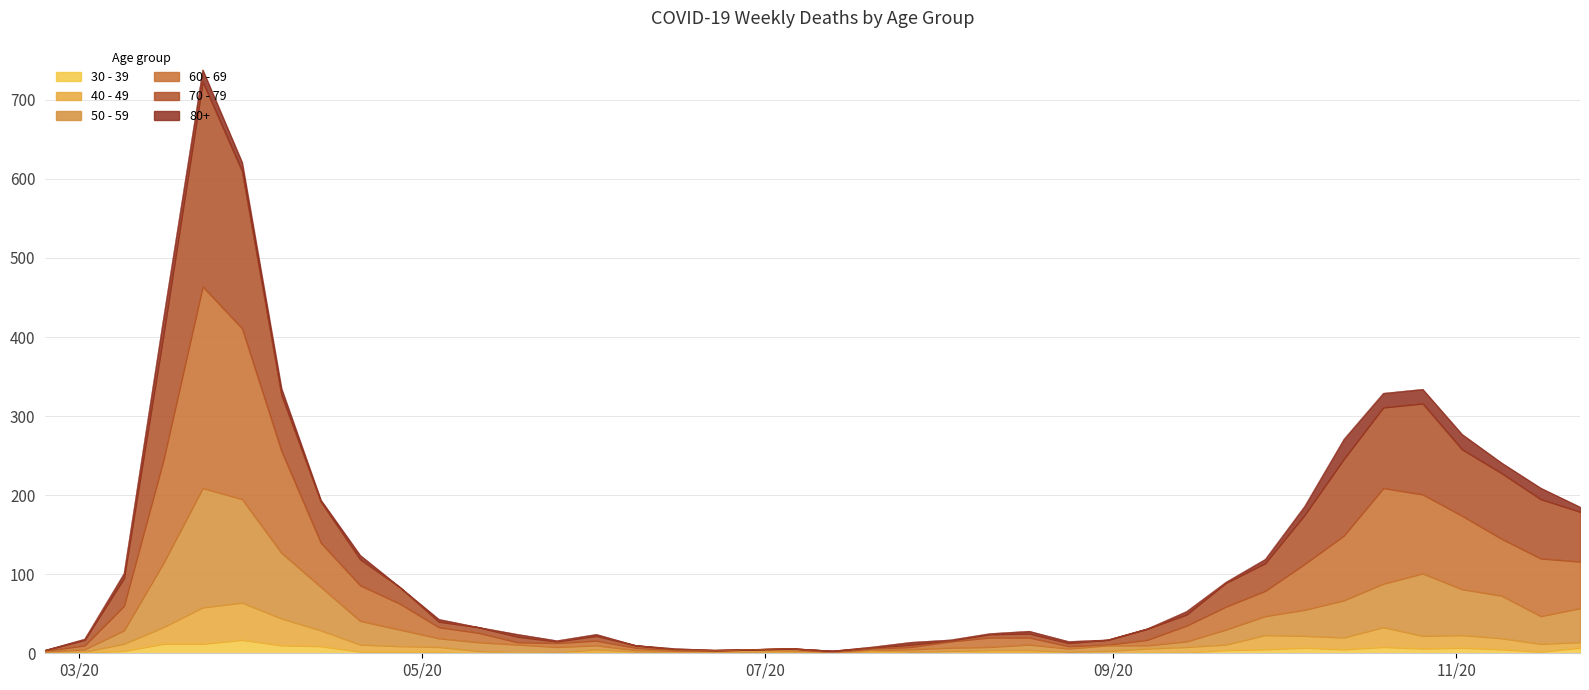

What are all the series names shown in the legend?

30 - 39, 40 - 49, 50 - 59, 60 - 69, 70 - 79, 80+